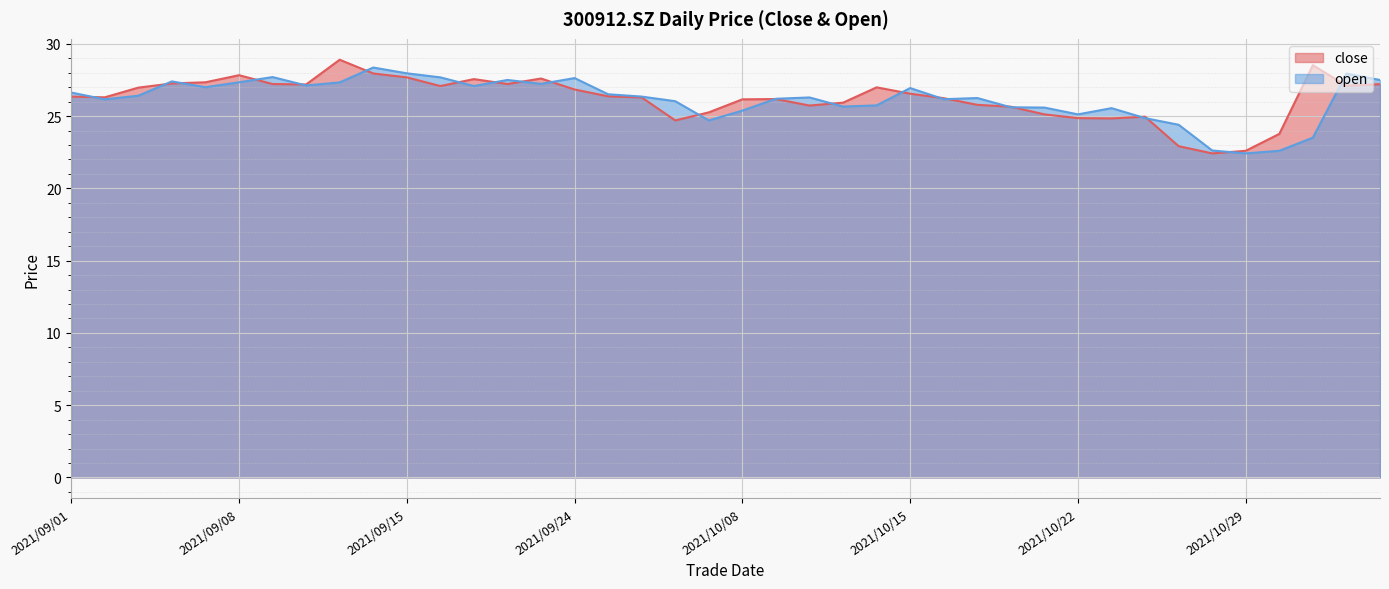

True or false: close has more than 2 points higher than both neighbors.

True